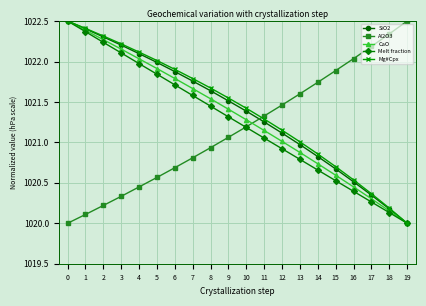

At which label is CaO closest to 1021?

12